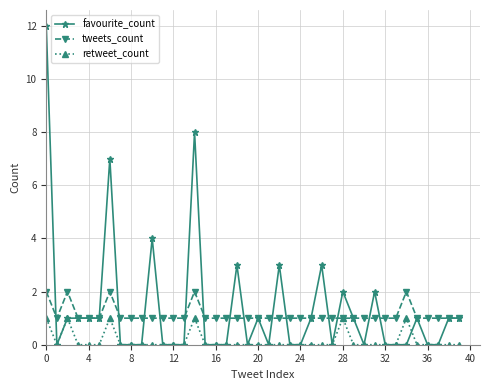

Which series has the widest spread of values?

favourite_count